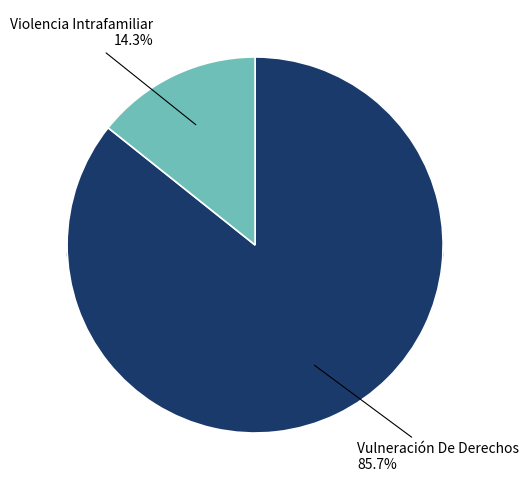

Is there any slice that represents more than half of the pie?

Yes